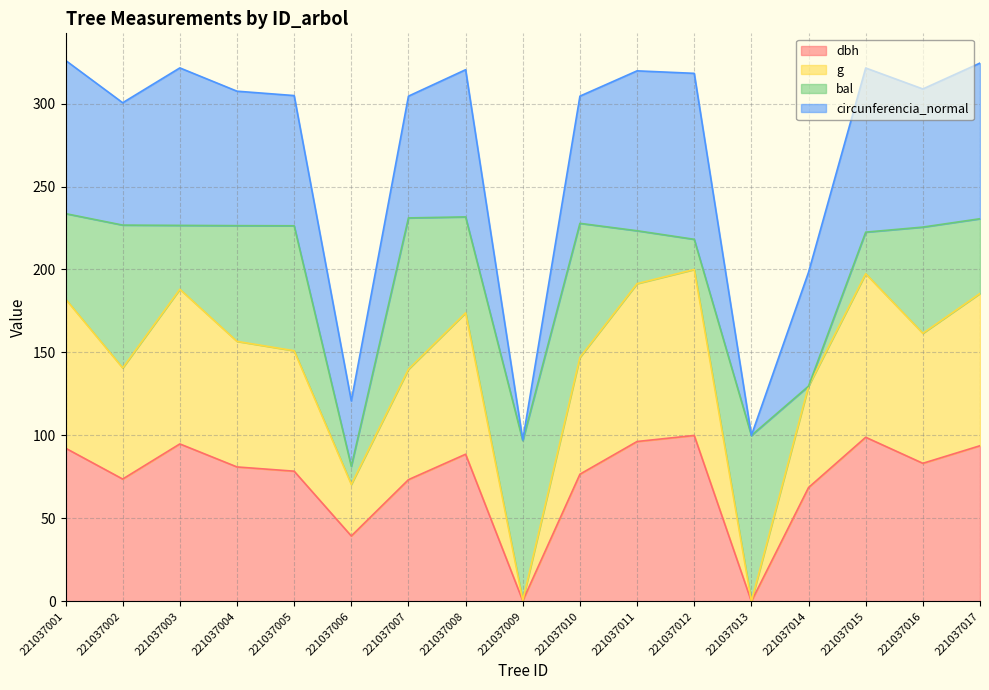

Which label corresponds to the largest value in the chart?

221037012